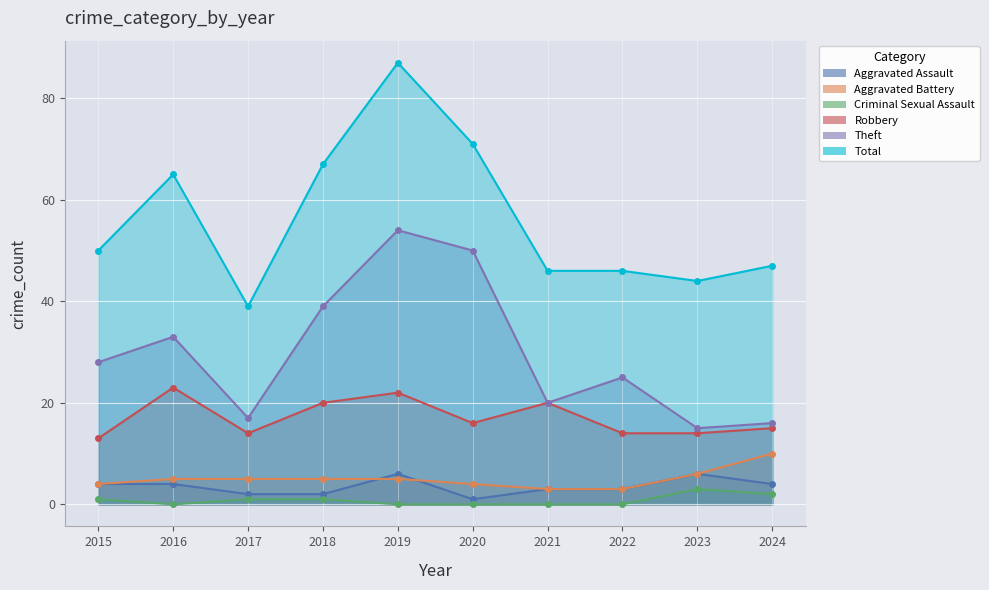

Reading right to left, list all the values displayed in this chart.

Aggravated Assault: 4	6	3	3	1	6	2	2	4	4
Aggravated Battery: 10	6	3	3	4	5	5	5	5	4
Criminal Sexual Assault: 2	3	0	0	0	0	1	1	0	1
Robbery: 15	14	14	20	16	22	20	14	23	13
Theft: 16	15	25	20	50	54	39	17	33	28
Total: 47	44	46	46	71	87	67	39	65	50